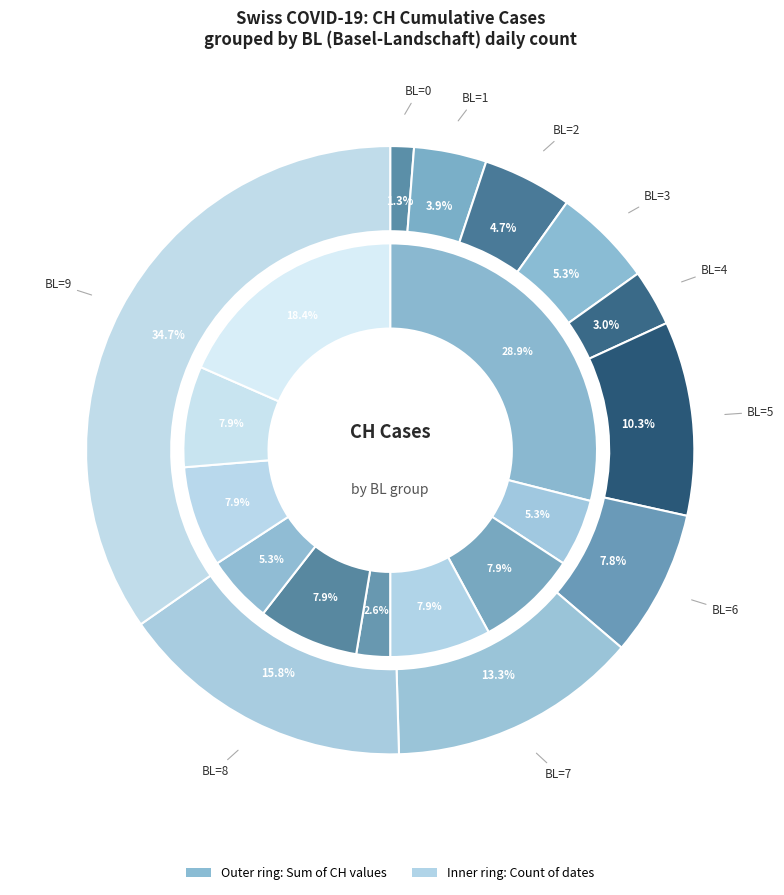

To the nearest percent, what is the combined percentage of BL=5 and BL=3?

16%